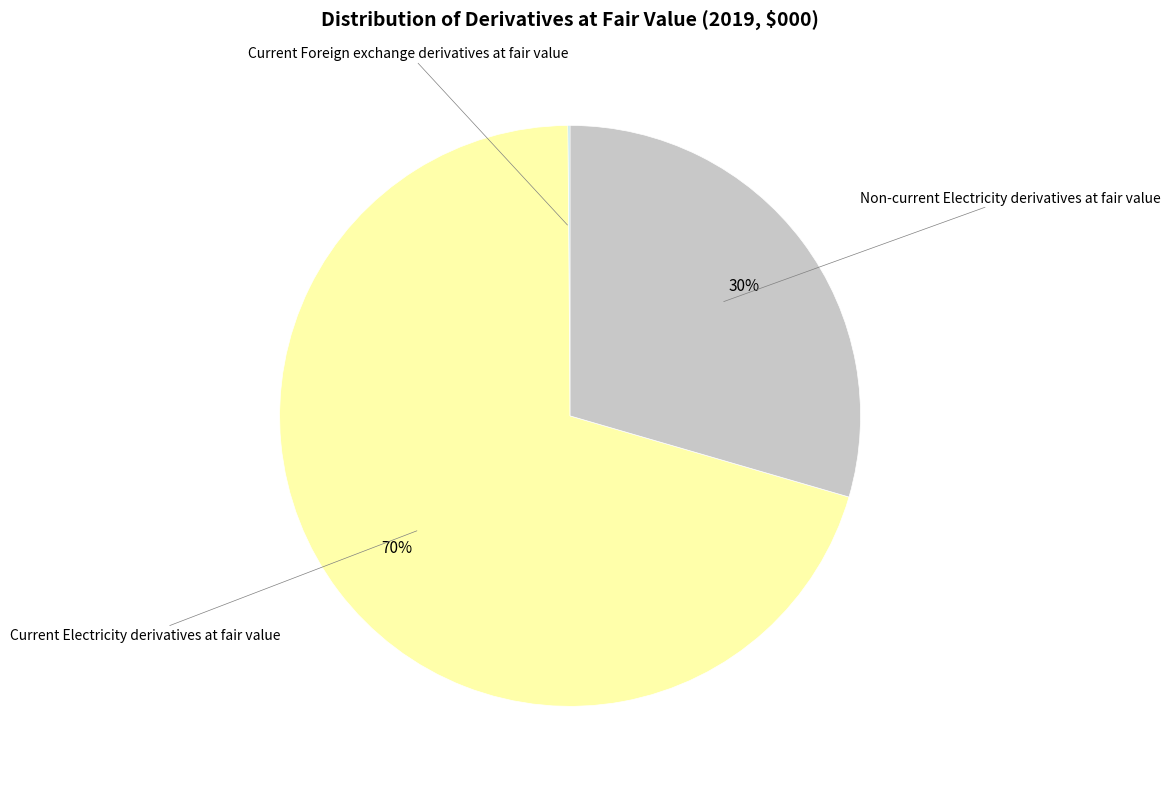

True or false: Non-current Electricity derivatives at fair value accounts for 30% of the total.

True